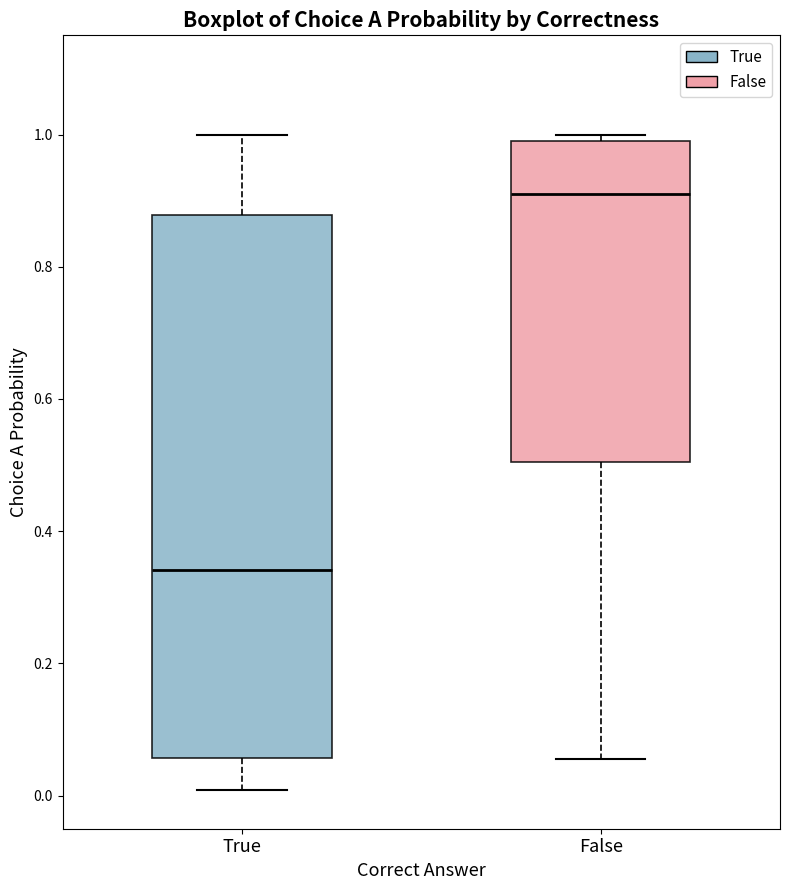

Where is the upper edge of the box for True on the y-axis? The values are not printed on the chart, so give them approximately, as read against the axis.

0.88